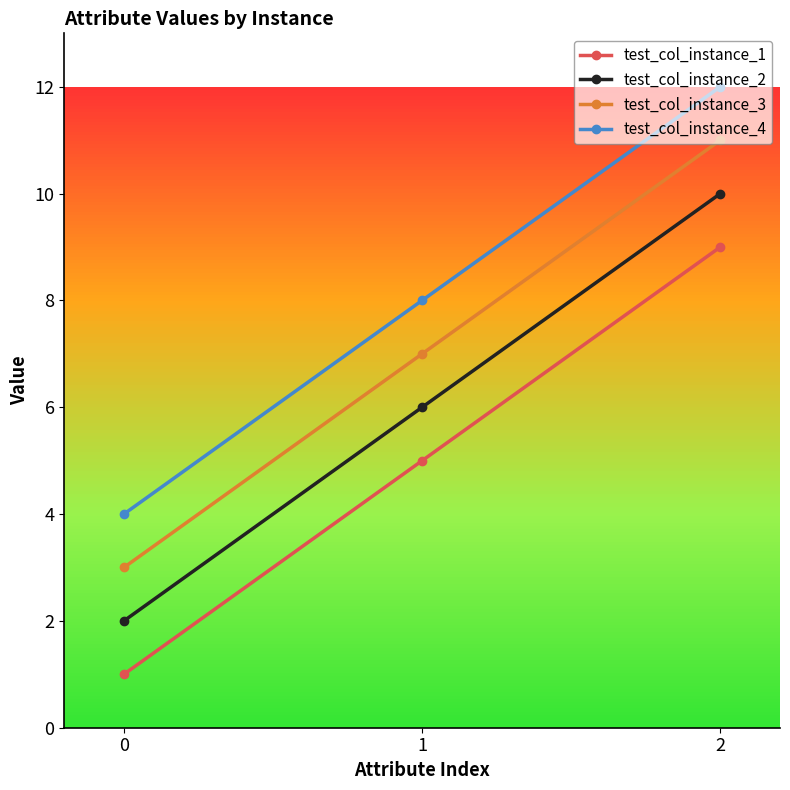

Reading left to right, transcribe all the data shown in this chart.

test_col_instance_1: 1	5	9
test_col_instance_2: 2	6	10
test_col_instance_3: 3	7	11
test_col_instance_4: 4	8	12